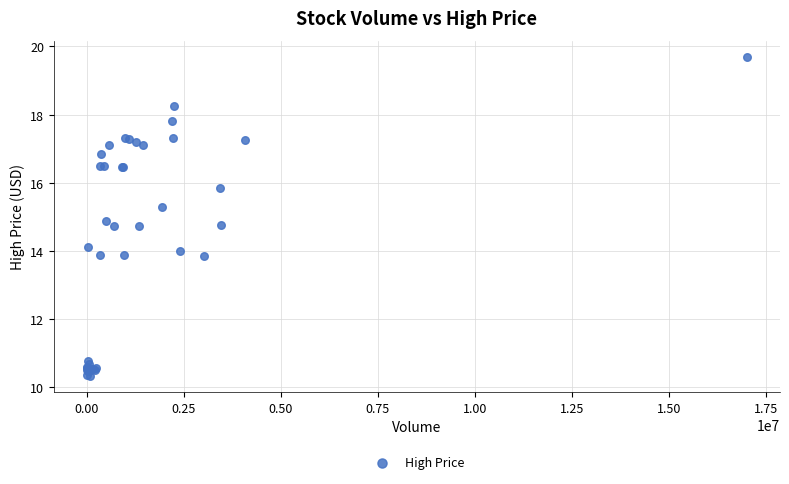

What Y value in the scatter plot is closest to 15?

14.9